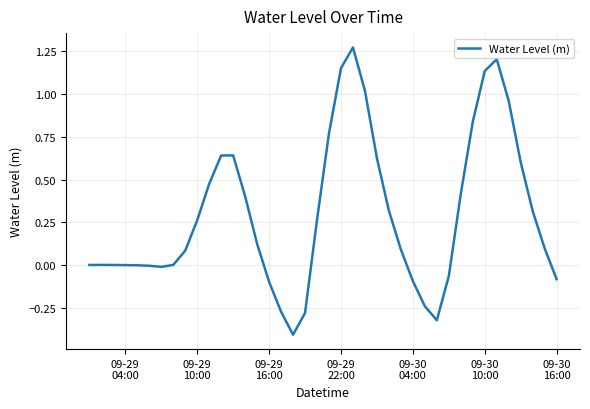

What is the smallest value displayed?

-0.4